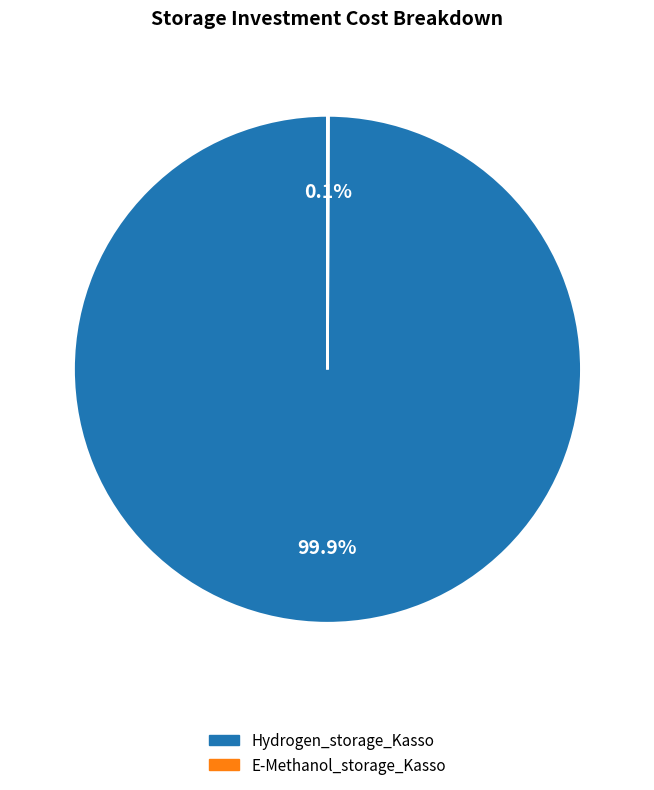

Which slice is the largest?

Hydrogen_storage_Kasso